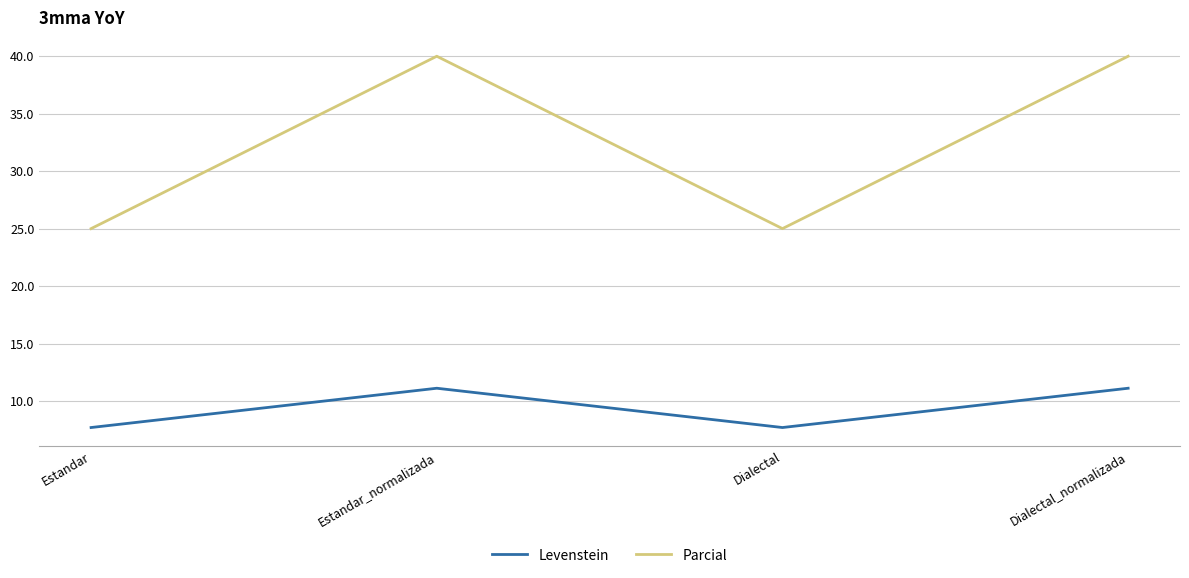

What position from the right is Estandar_normalizada?

3